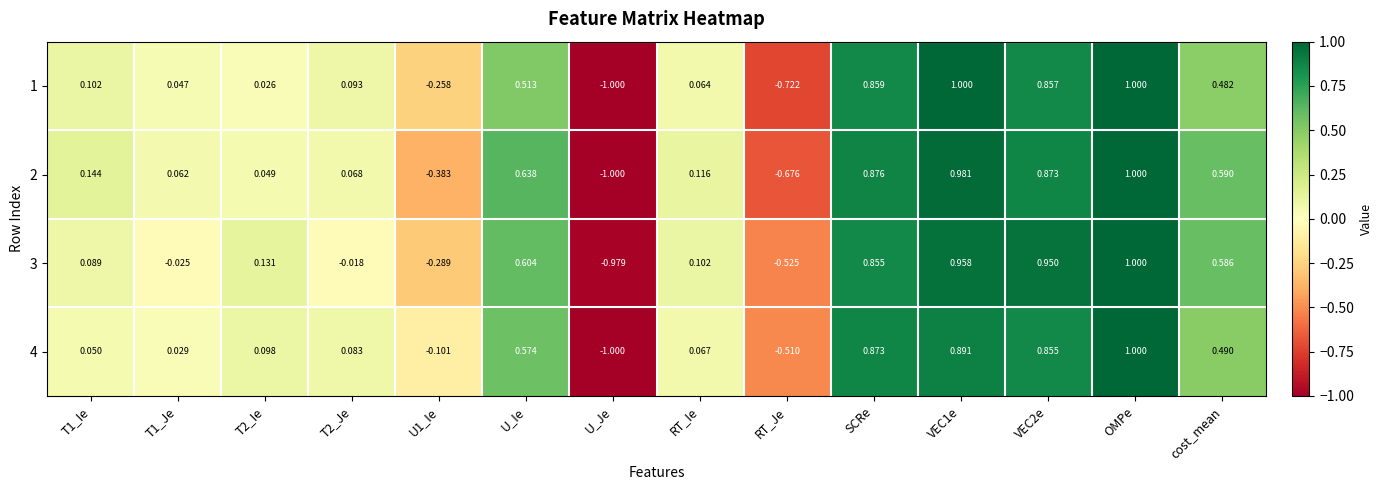

How many values in the 2 series are below 0?

3